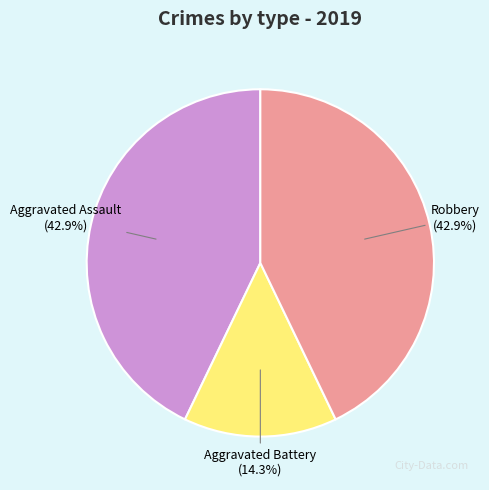

How many segments does this pie chart have?

3